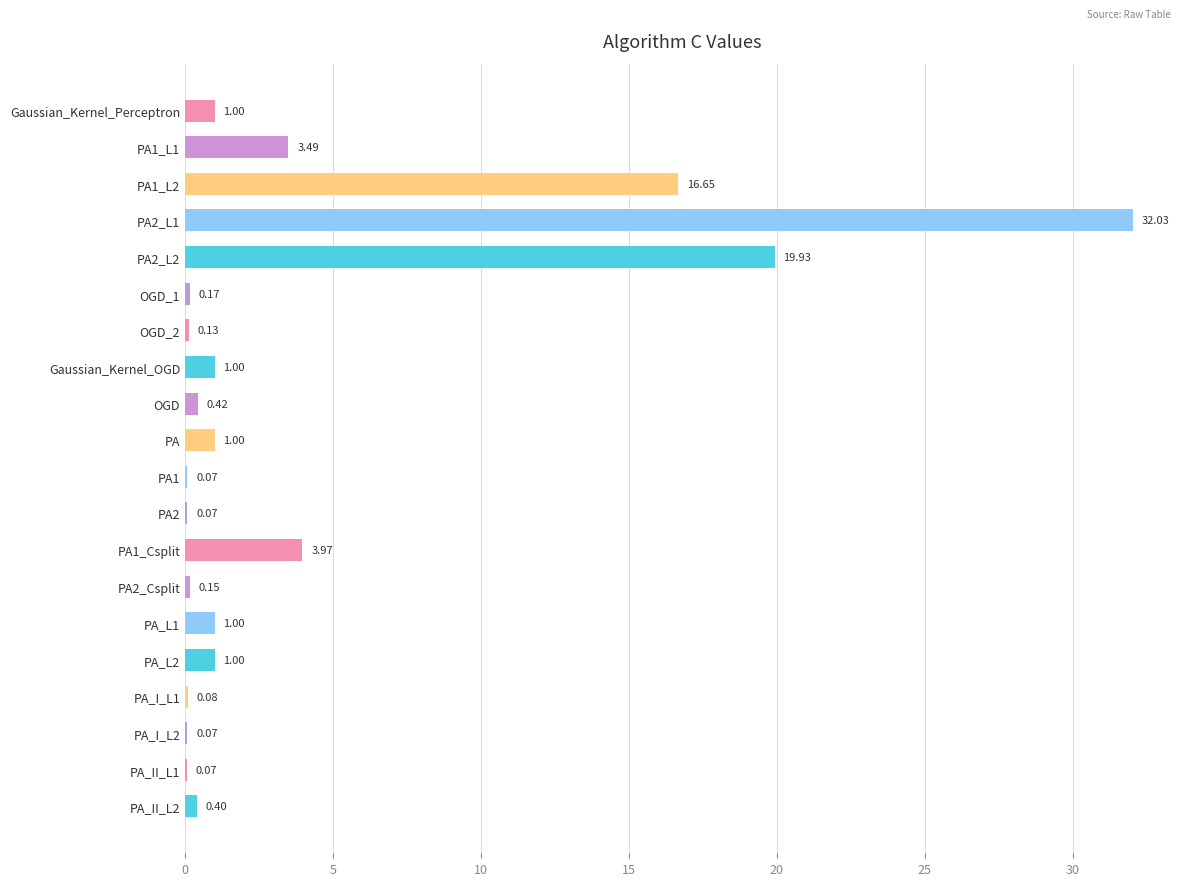

What is the ratio of the value at Gaussian_Kernel_OGD to the value at PA_L1?

1.0